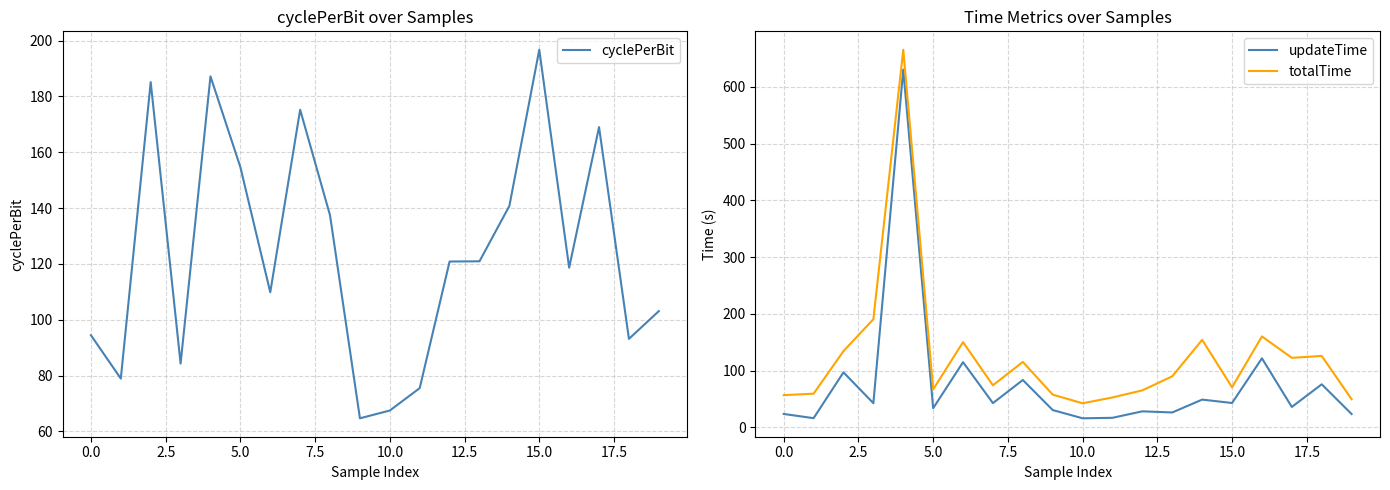

True or false: totalTime and updateTime cross at least once.

False